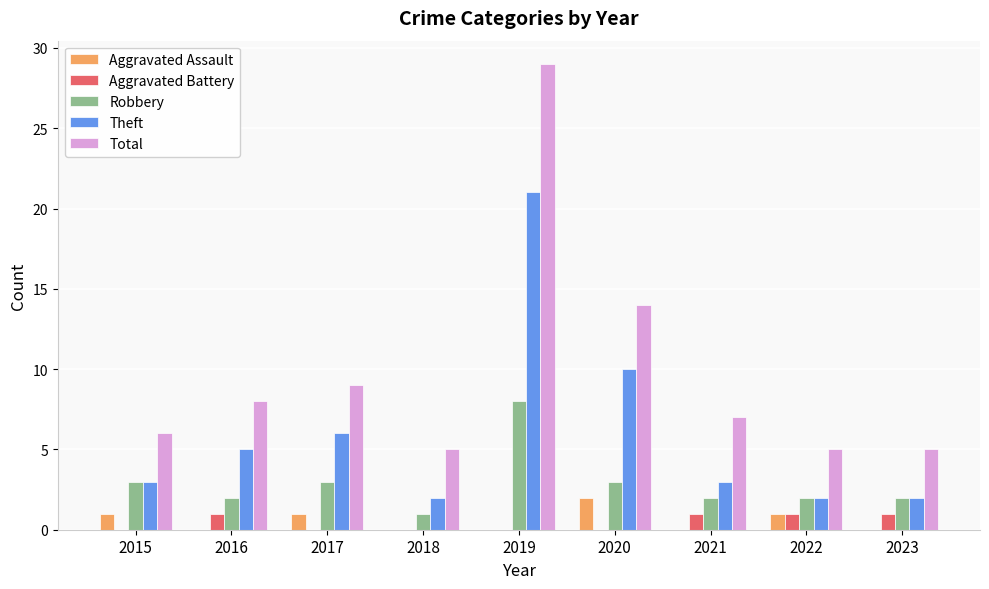

Is the value of Total at 2020 greater than the value of Theft at 2019?

No